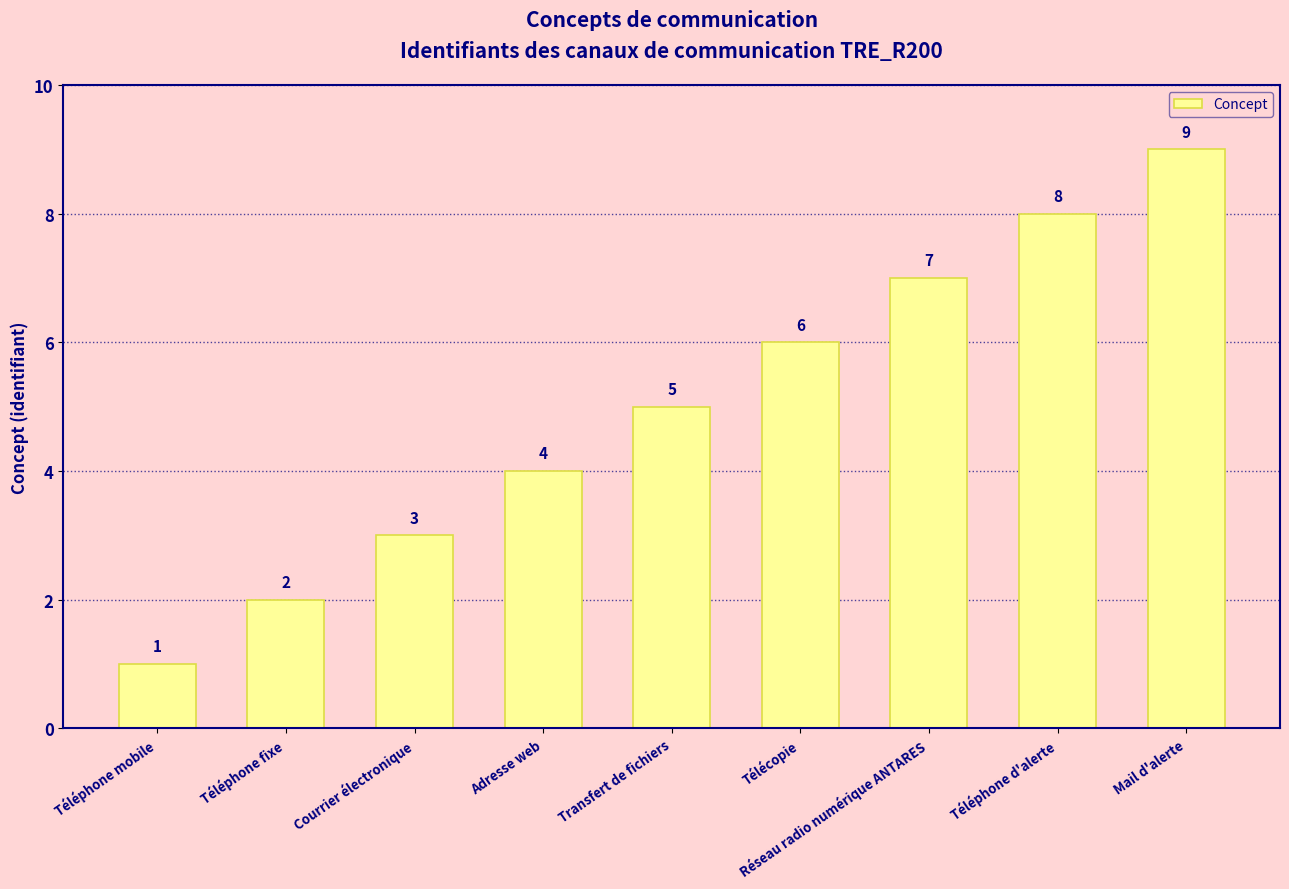

Which label corresponds to the smallest value in the chart?

Téléphone mobile